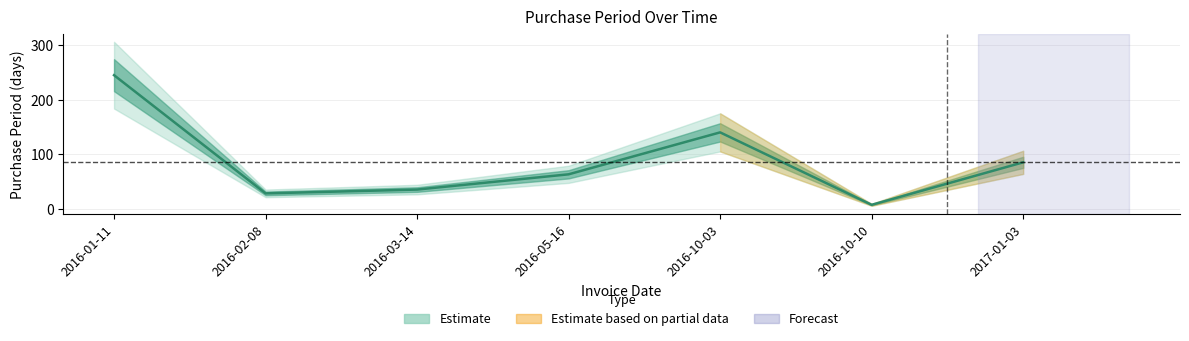

Reading right to left, extract all data points from this chart.

85	7	140	63	35	28	245